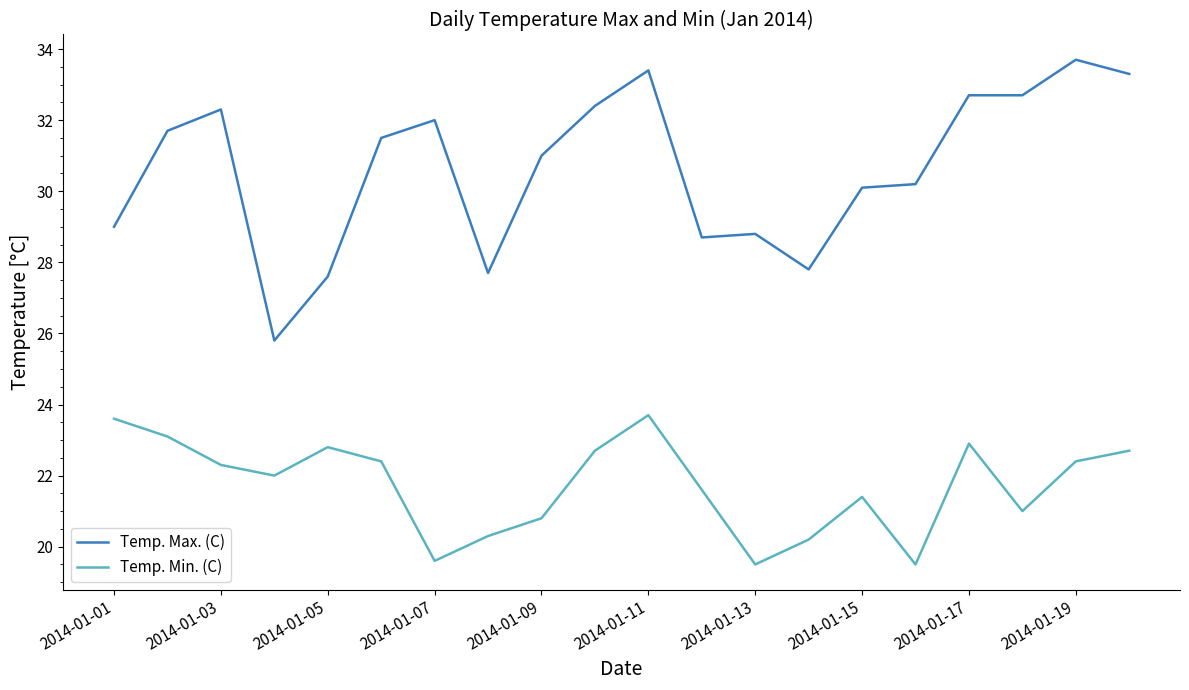

What is the smallest value displayed?

19.5